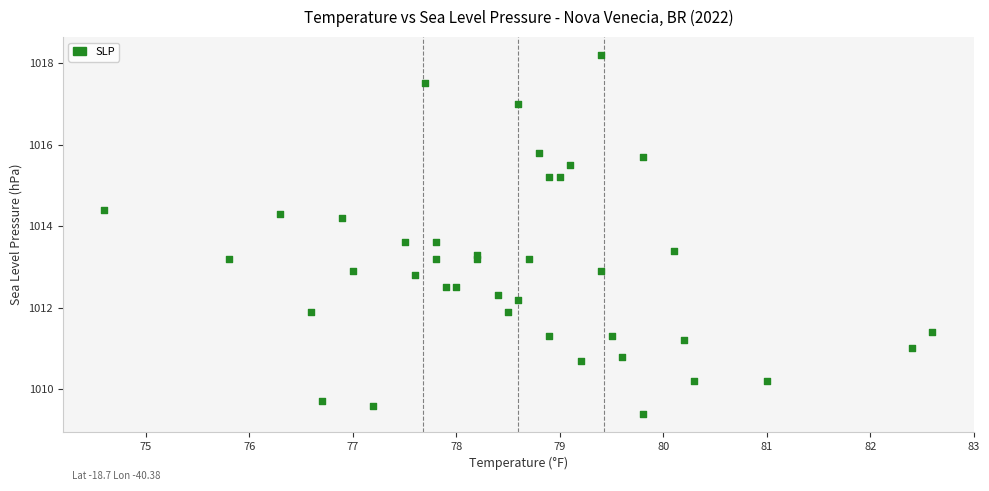

What is the range of Y values (max minus min)?

8.8